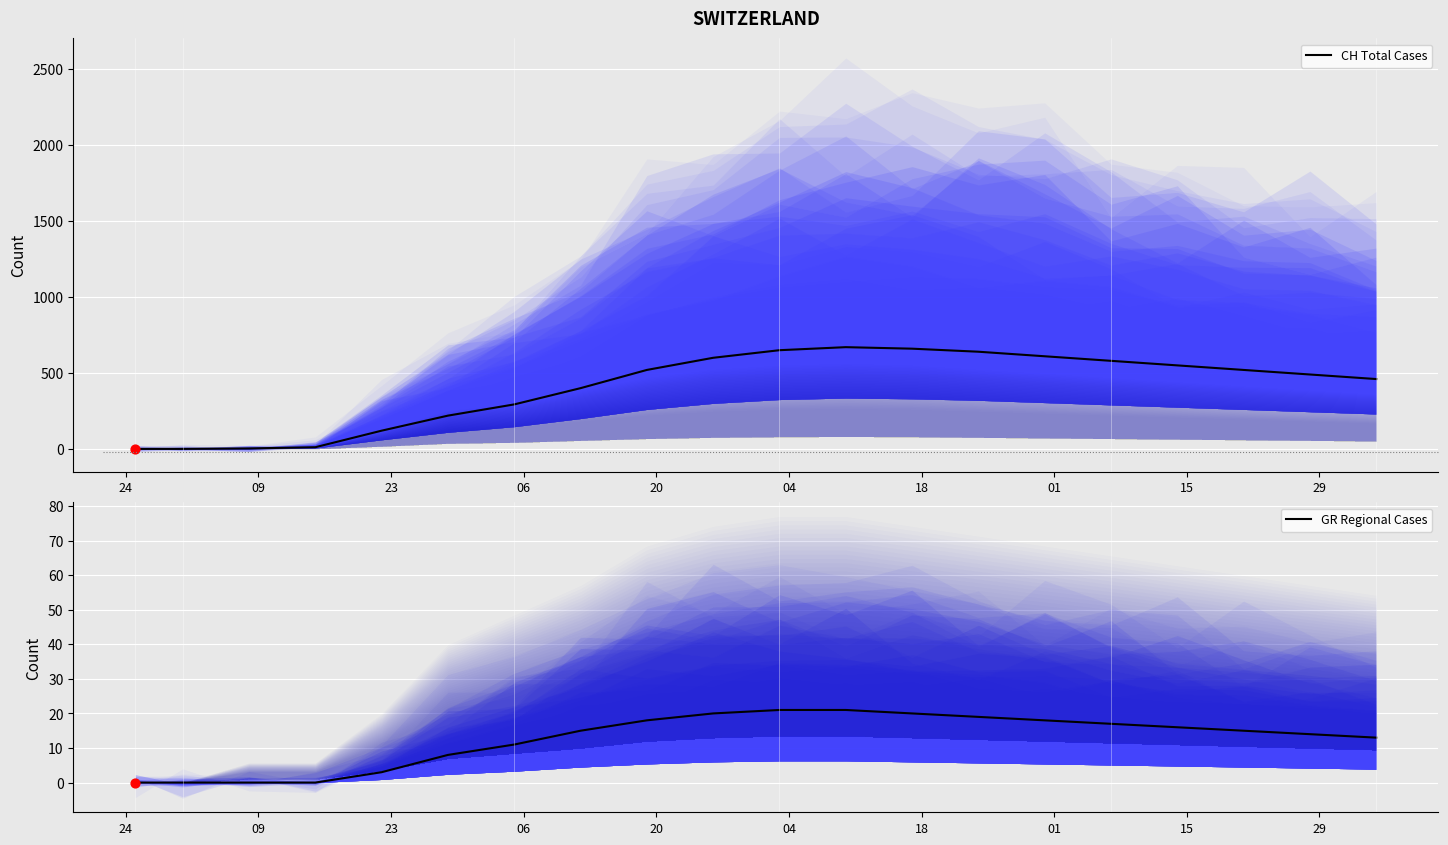

Which series has the widest spread of Y values?

CH Total Cases